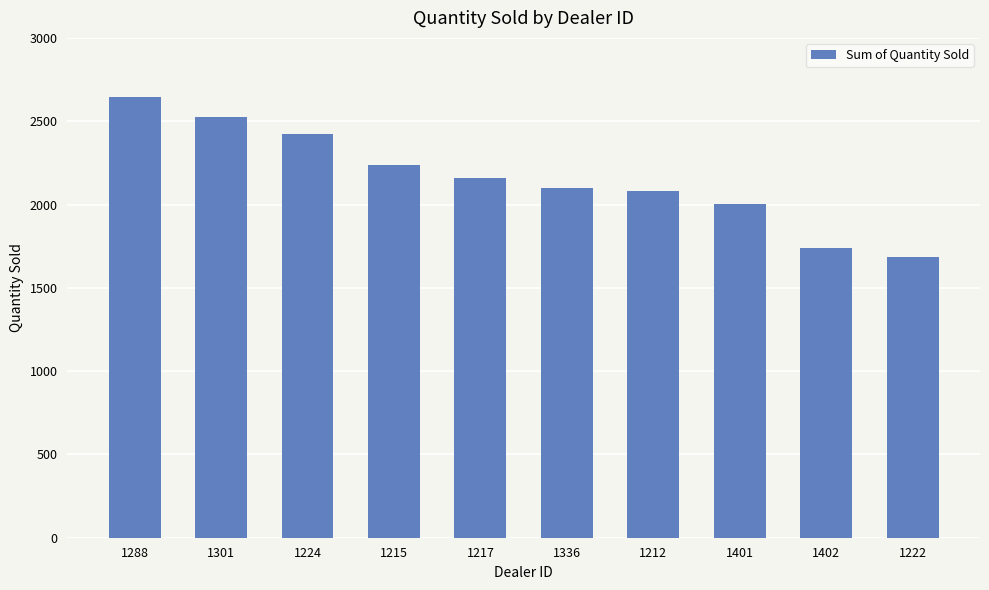

The value at 1212 is 2083. True or false?

True